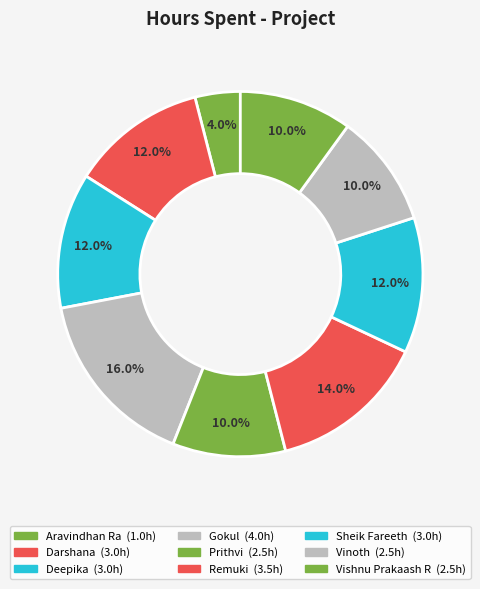

What percentage is the Remuki slice, to the nearest percent?

14%